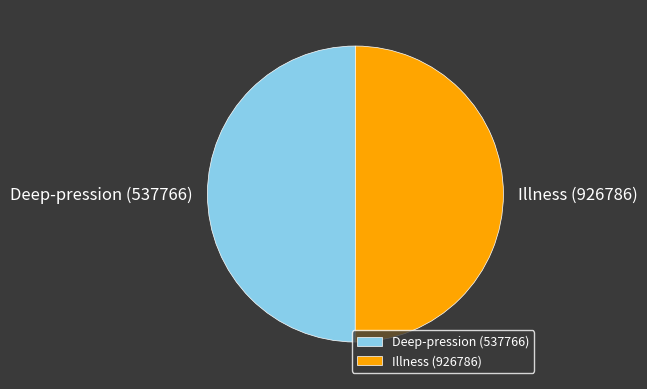

The Illness (926786) slice represents 64% of the pie. True or false?

False